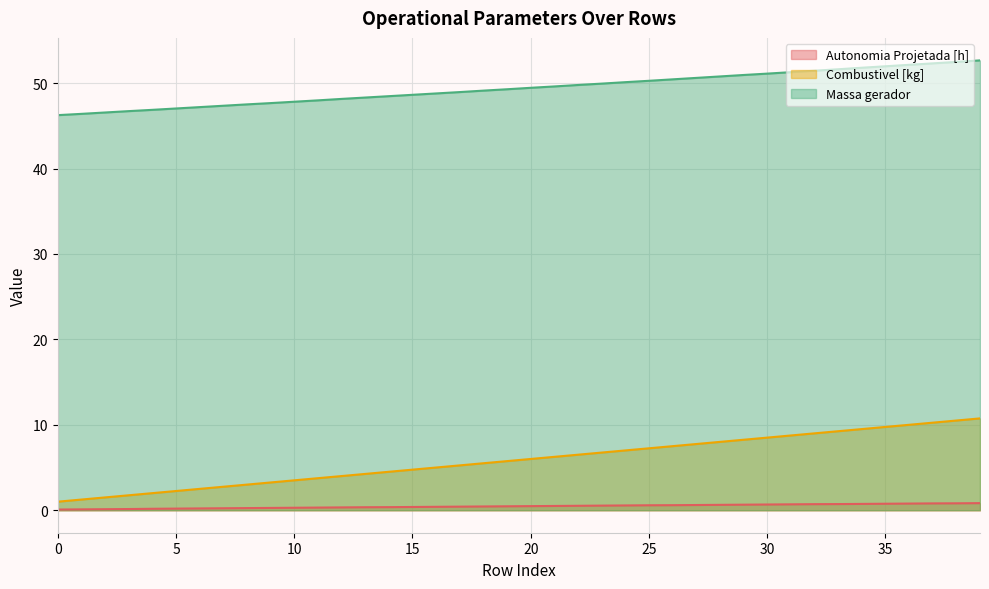

Read the Massa gerador value at 13.

48.3